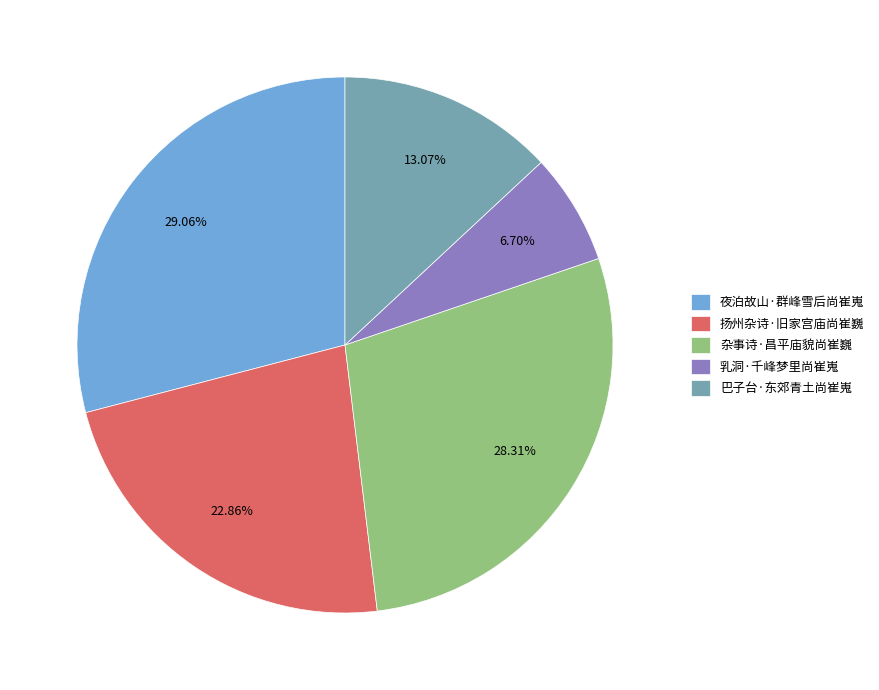

Which category has the biggest portion of the pie?

夜泊故山·群峰雪后尚崔嵬